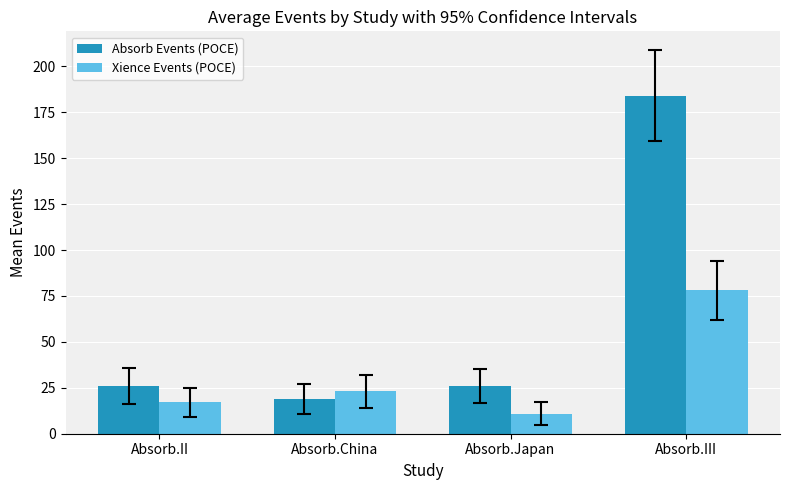

What is the label of the 2nd bar from the left?

Absorb.China